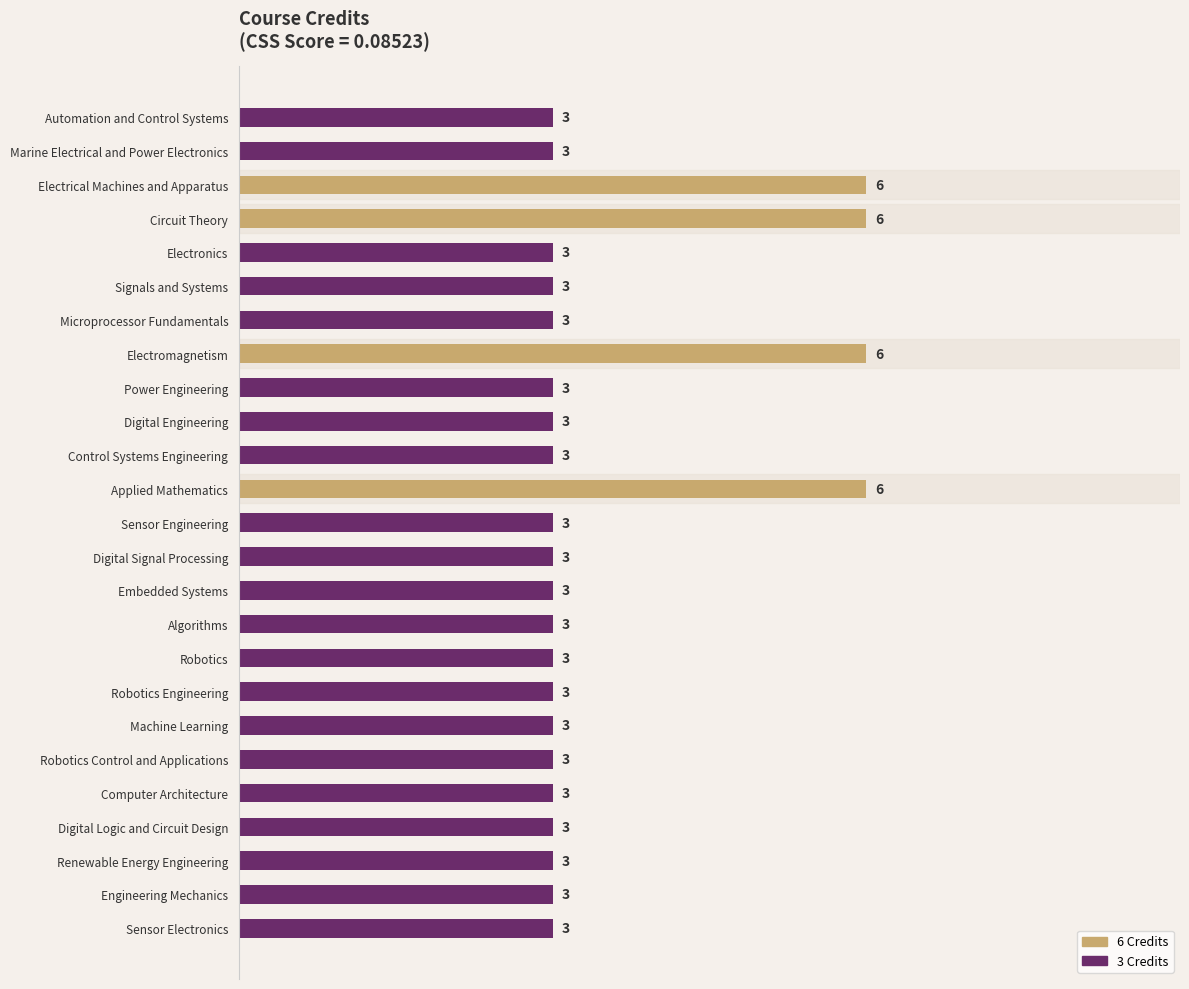

What is the difference between the maximum and minimum values?

3